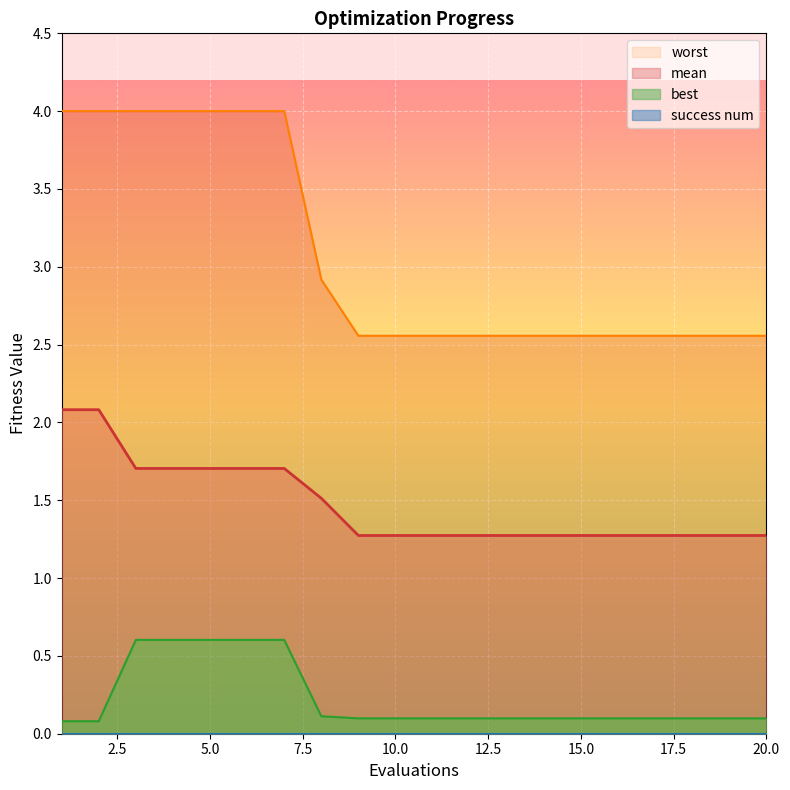

True or false: mean and best intersect in this chart.

False